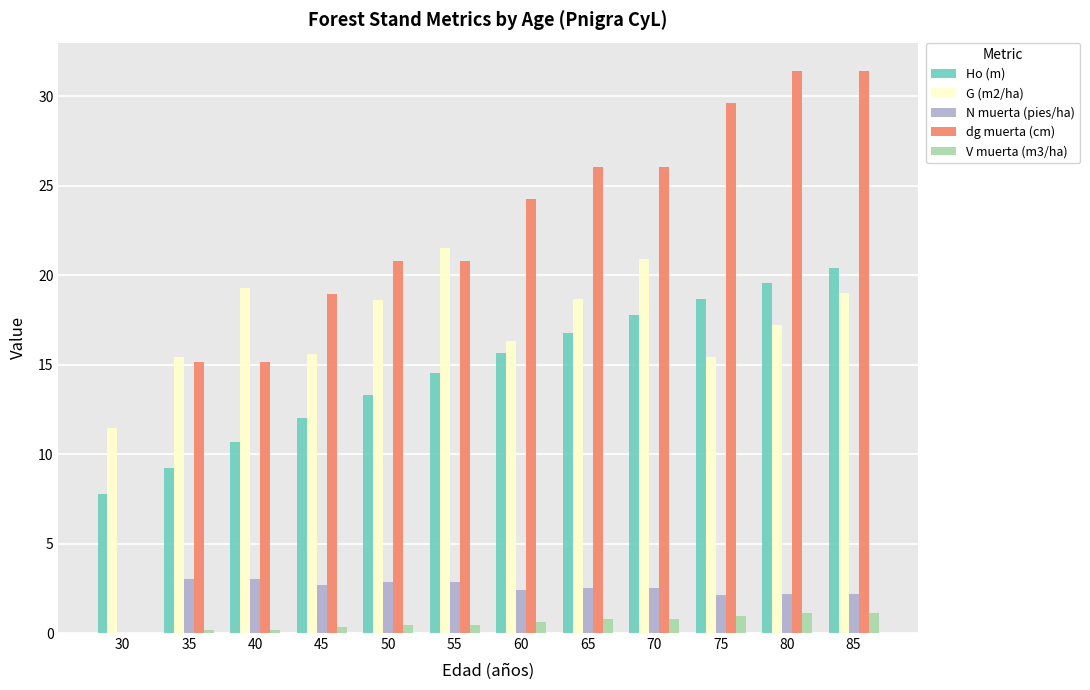

Does the chart contain stacked bars?

No